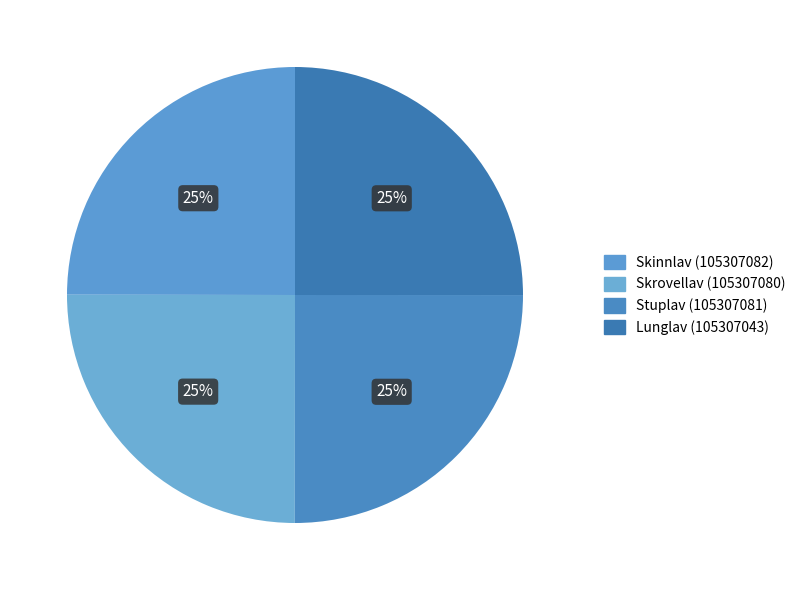

Is Lunglav (105307043) the majority of the pie?

No